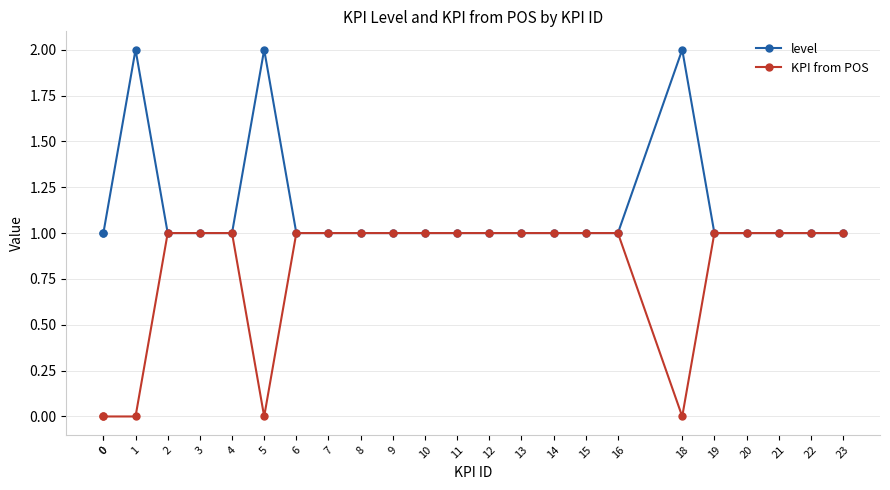

At 8, list the series in order from smallest to largest.

level, KPI from POS